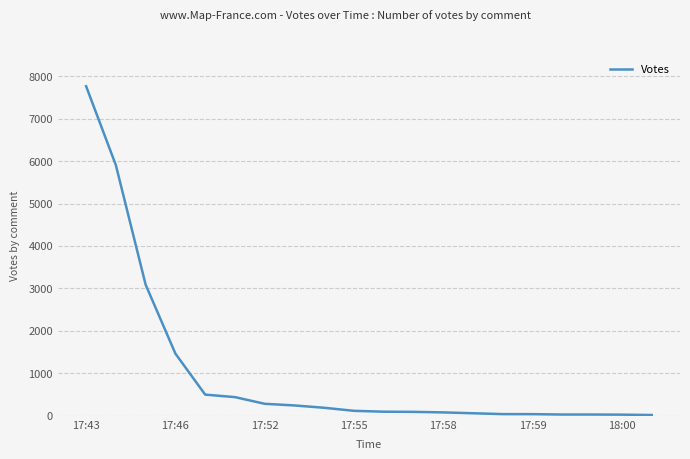

What is the difference between the maximum and minimum values?

7744